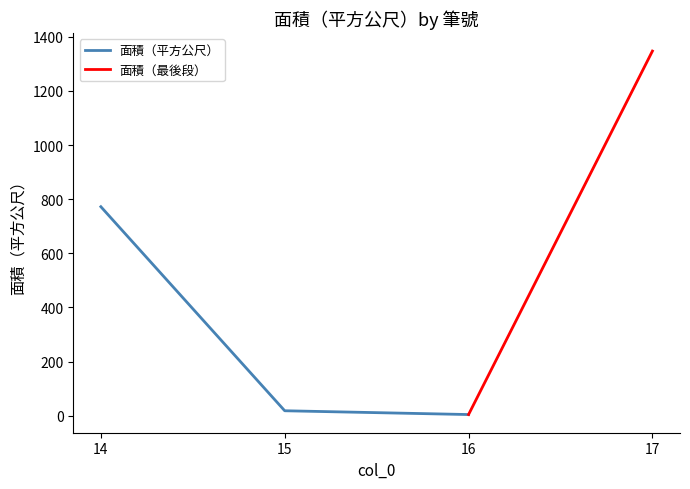

At which category does the chart reach its minimum across all series?

16